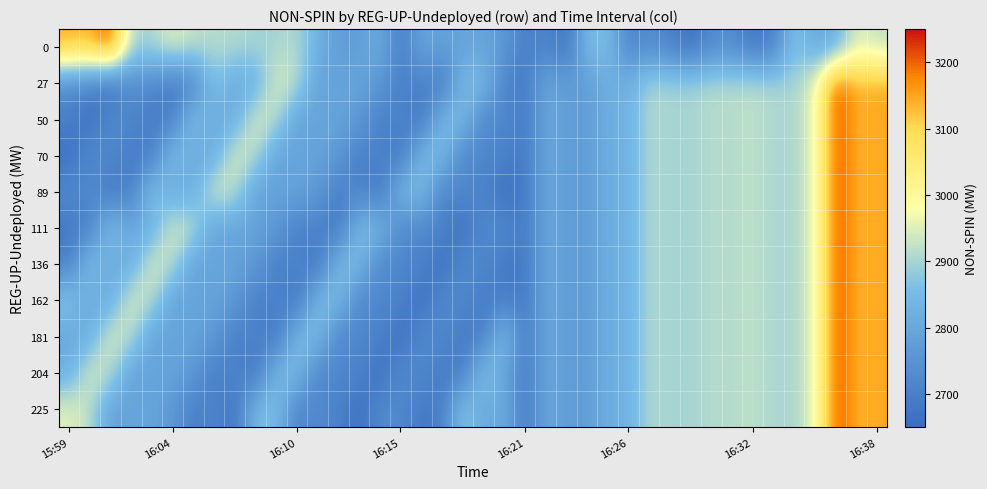

Rank the series by their maximum value, from highest to lowest.

0, 27, 50, 70, 89, 111, 136, 162, 181, 204, 225